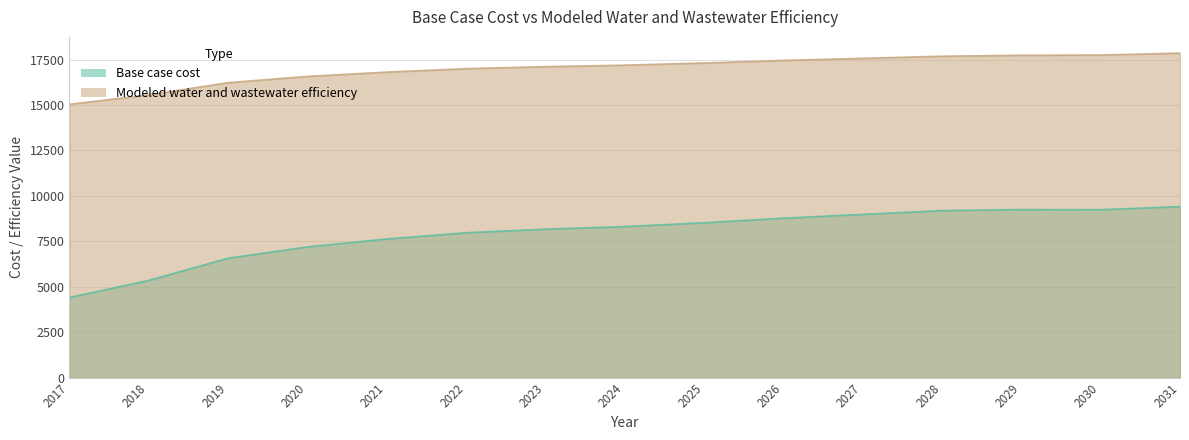

Rank the series by their average value, from lowest to highest.

Base case cost, Modeled water and wastewater efficiency